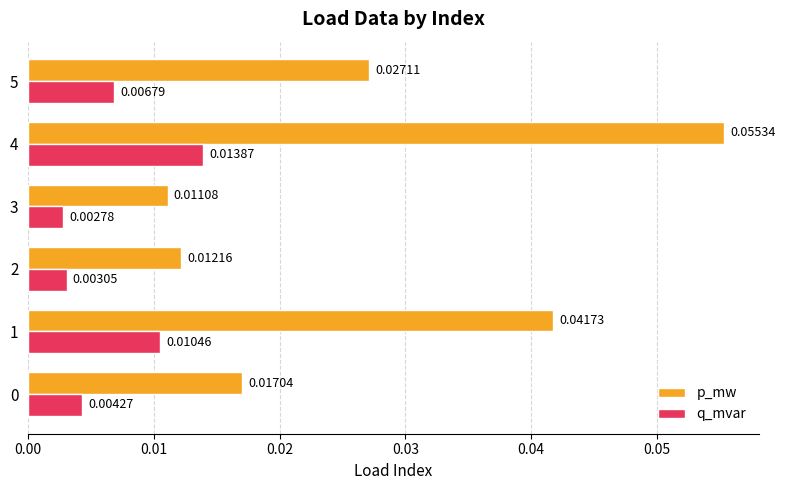

Rank the series at 1 from lowest to highest value.

q_mvar, p_mw